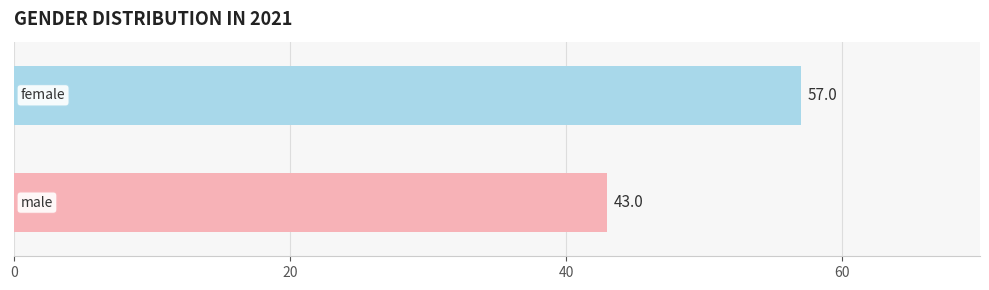

What is the value of the 2nd bar from the top?

43.0